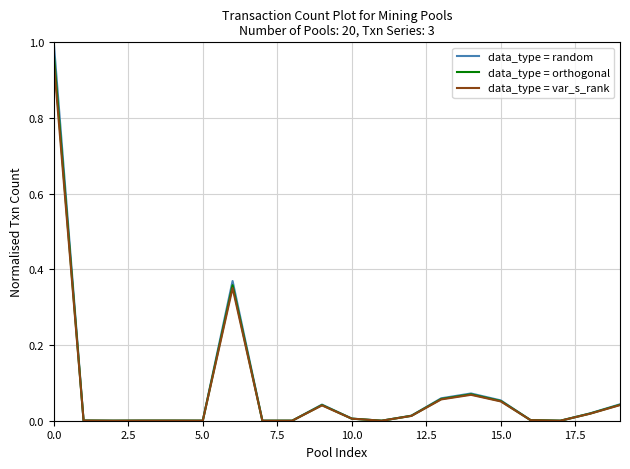

Reading right to left, what are all the values shown in this chart?

data_type = random: 0.0	0.0	0.0	0.0	0.1	0.1	0.1	0.0	0.0	0.0	0.0	0.0	0.0	0.4	0.0	0.0	0.0	0.0	0.0	1.0
data_type = orthogonal: 0.0	0.0	0.0	0.0	0.1	0.1	0.1	0.0	0.0	0.0	0.0	0.0	0.0	0.4	0.0	0.0	0.0	0.0	0.0	1.0
data_type = var_s_rank: 0.0	0.0	0.0	0.0	0.1	0.1	0.1	0.0	0.0	0.0	0.0	0.0	0.0	0.4	0.0	0.0	0.0	0.0	0.0	0.9